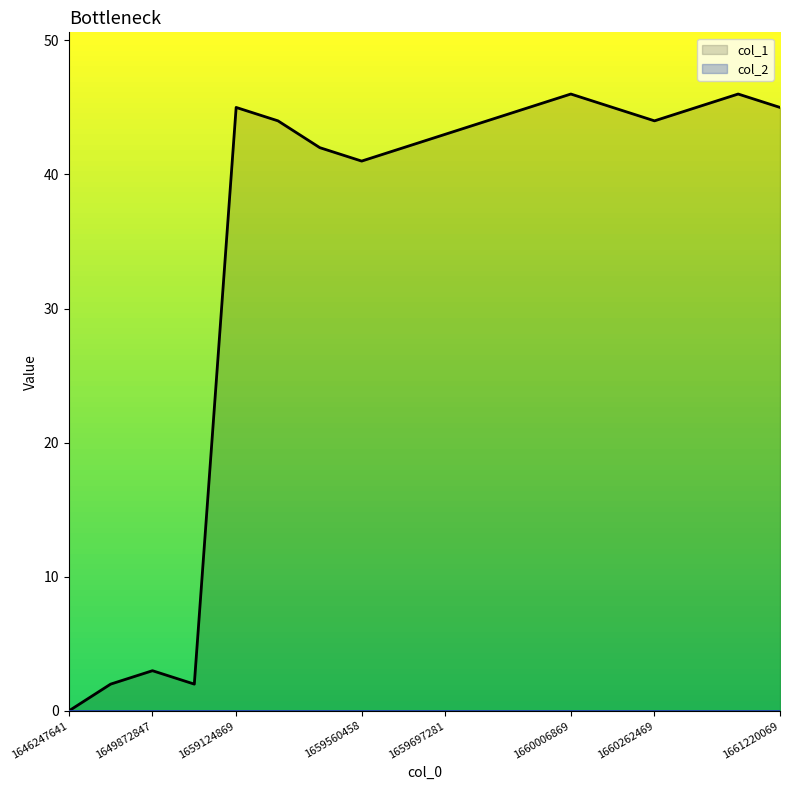

Is it true that col_1 equals 26 at 1660262469?

False